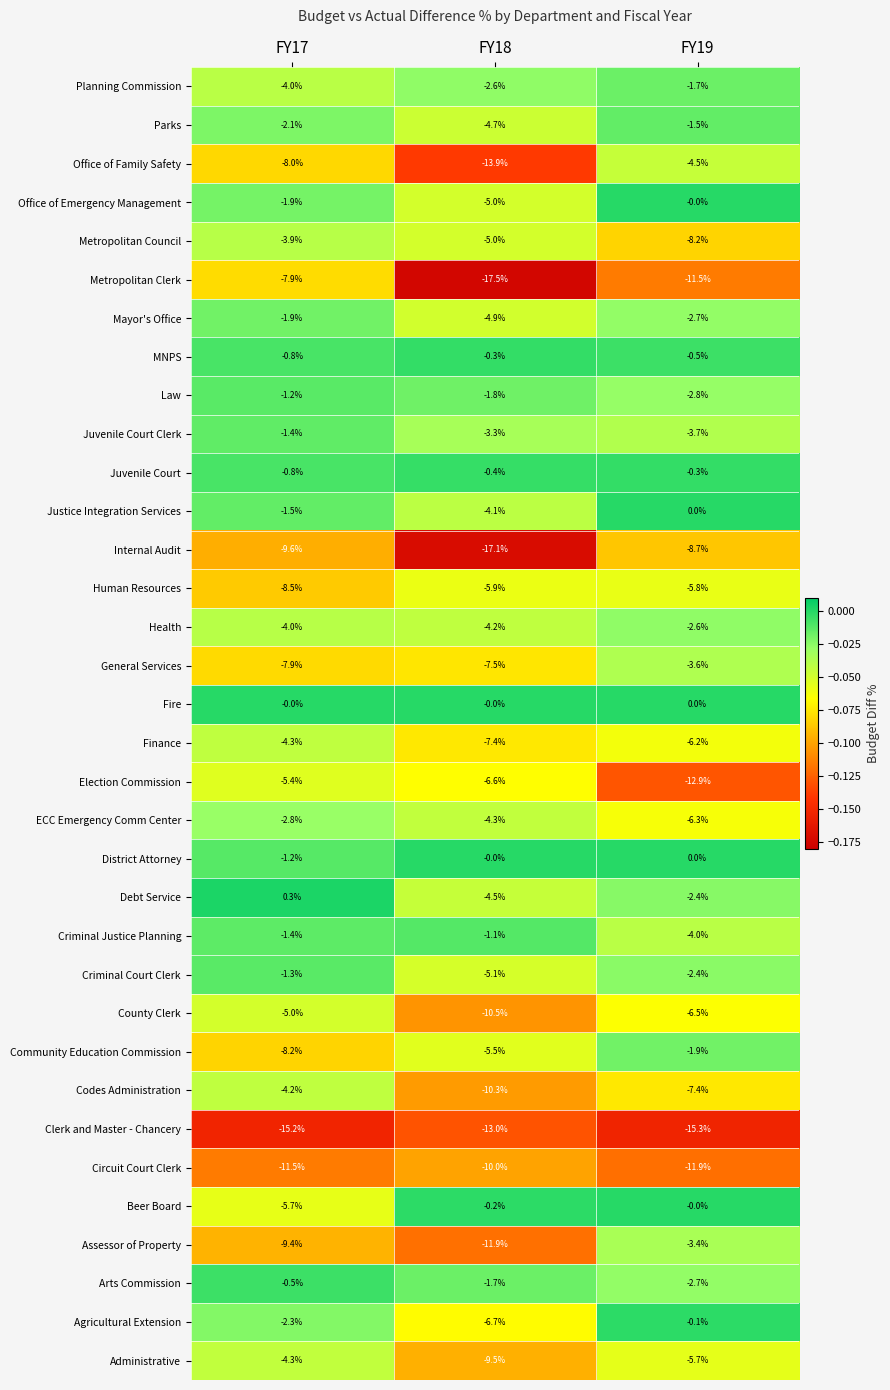

True or false: Circuit Court Clerk has a value of -11.5 at FY17.

True